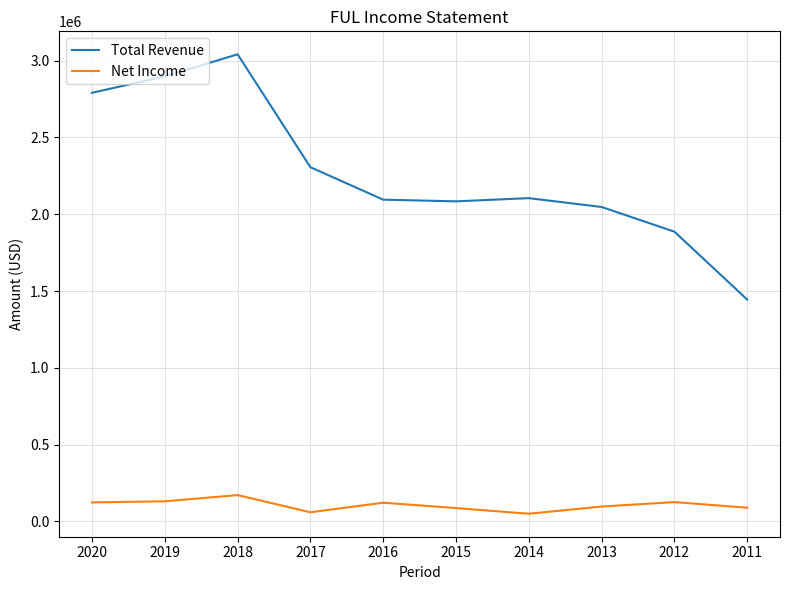

How many lines are shown in the chart?

2